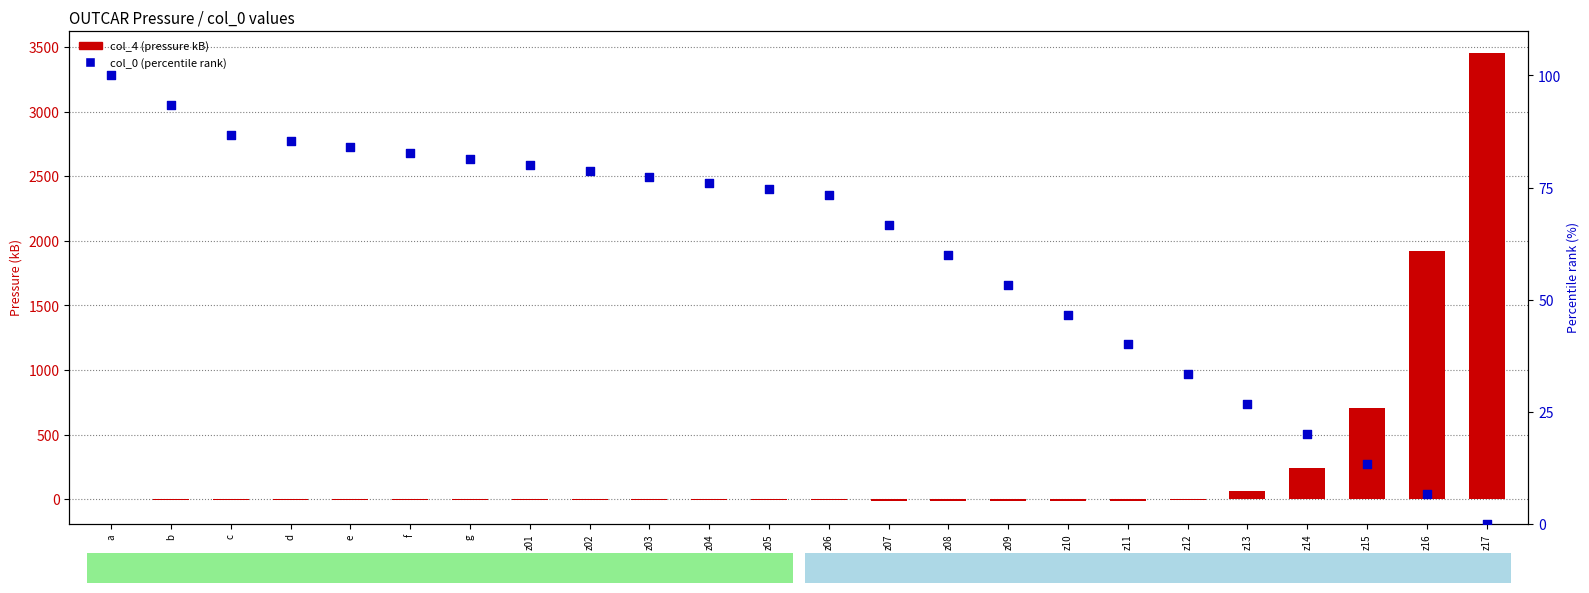

What is the total value across all series at z05?

66.8